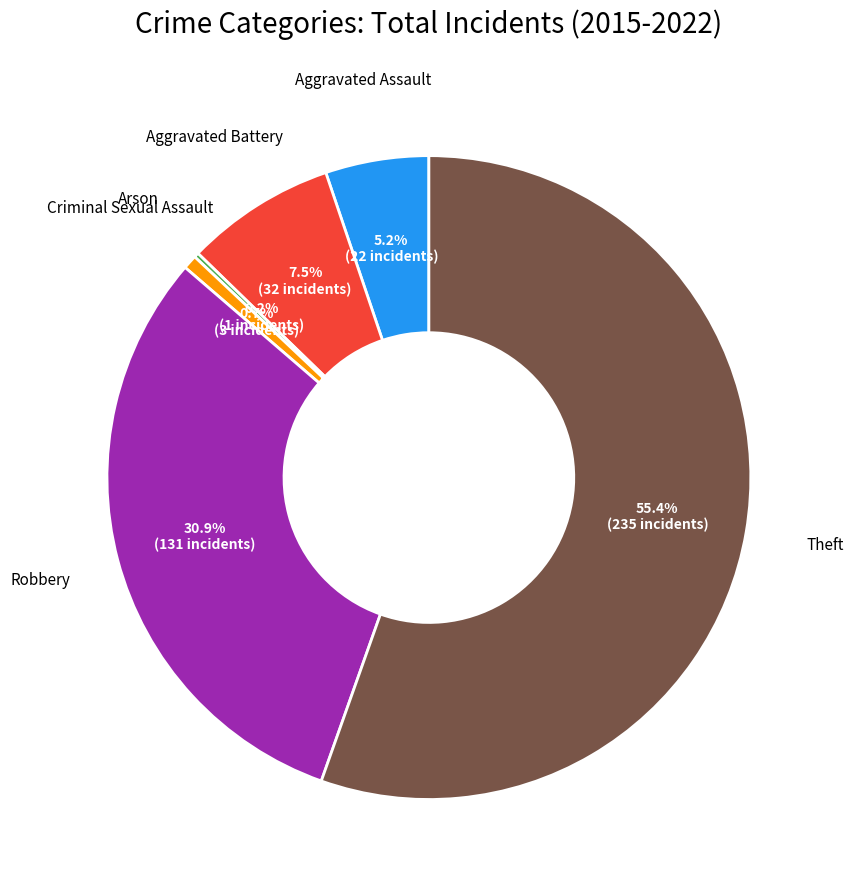

What is the largest slice in the pie chart?

Theft